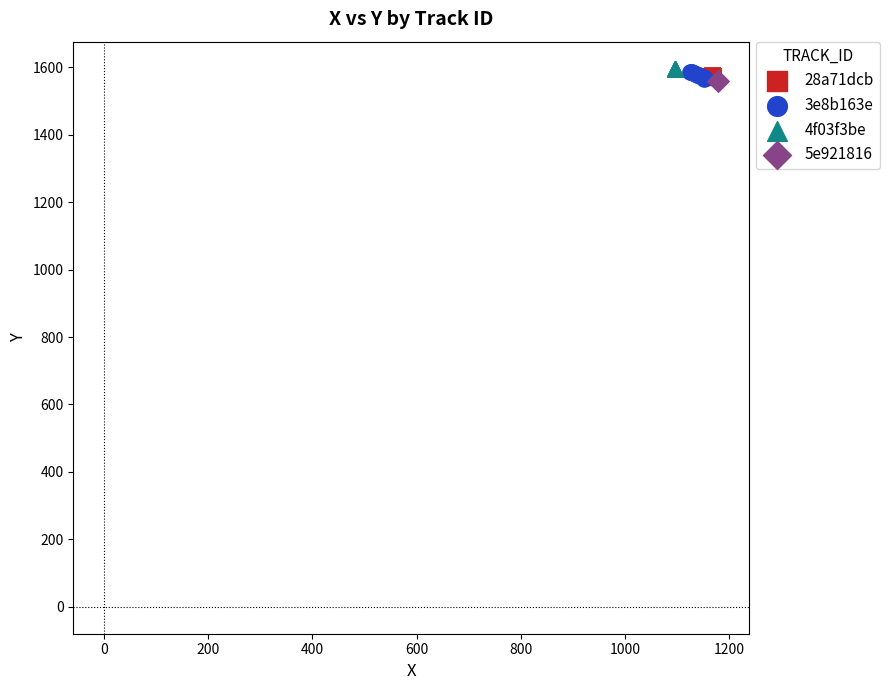

What are all the series names shown in the legend?

28a71dcb, 3e8b163e, 4f03f3be, 5e921816